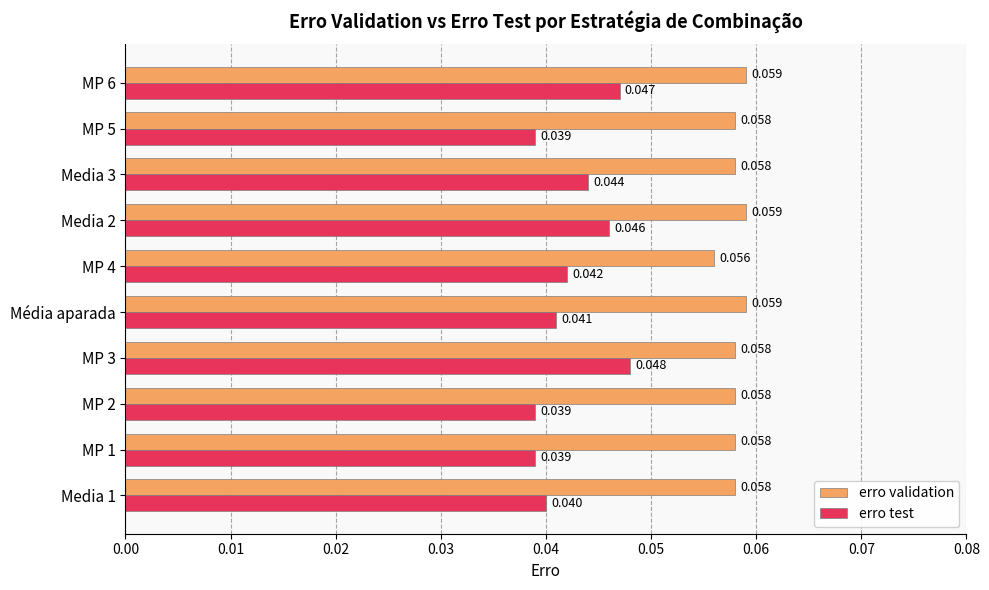

What are all the series names shown in the legend?

erro validation, erro test